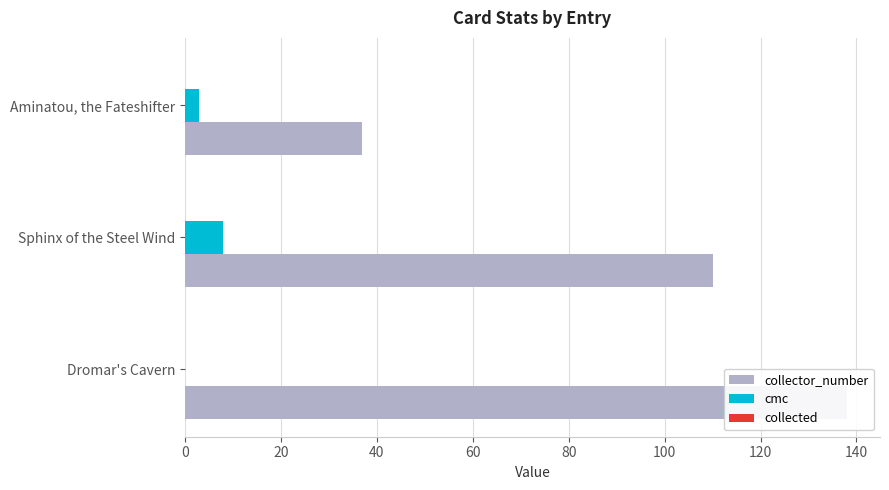

Reading right to left, list all the values displayed in this chart.

collector_number: 40=37.0	20=110.0	0=138.0
cmc: 40=3.0	20=8.0	0=0.0
collected: 40=0.2	20=0.2	0=0.2